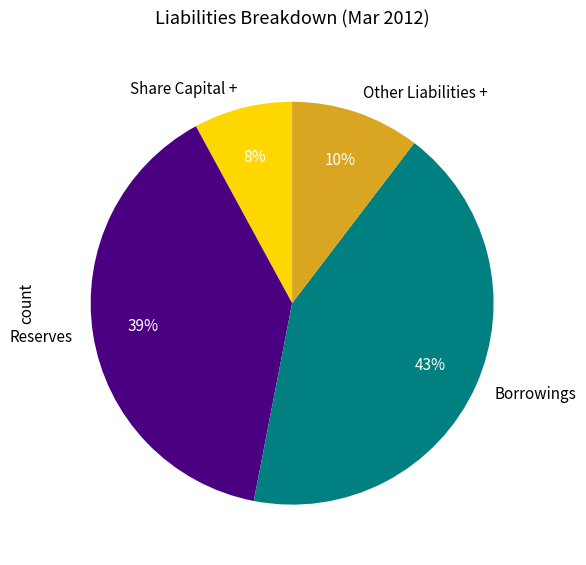

Count the number of slices in the pie.

4